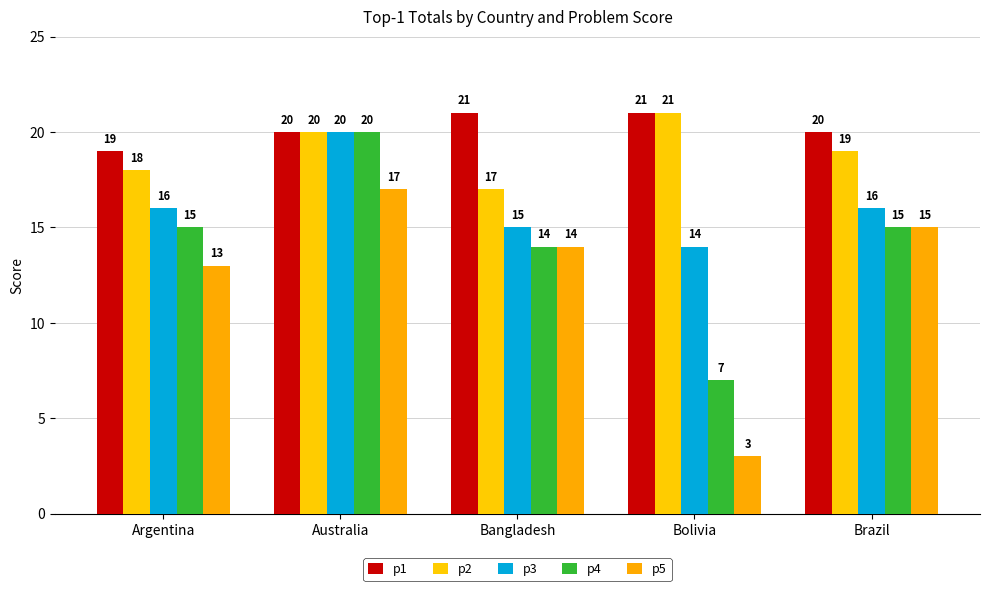

Is the value of p5 at Bolivia greater than the value of p1 at Bolivia?

No